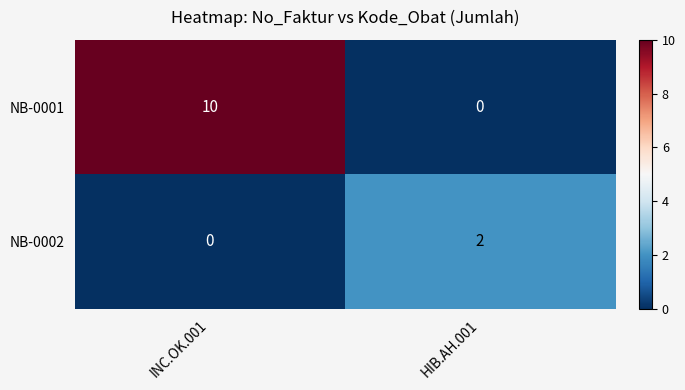

Rank the series at HIB.AH.001 from highest to lowest value.

NB-0002, NB-0001